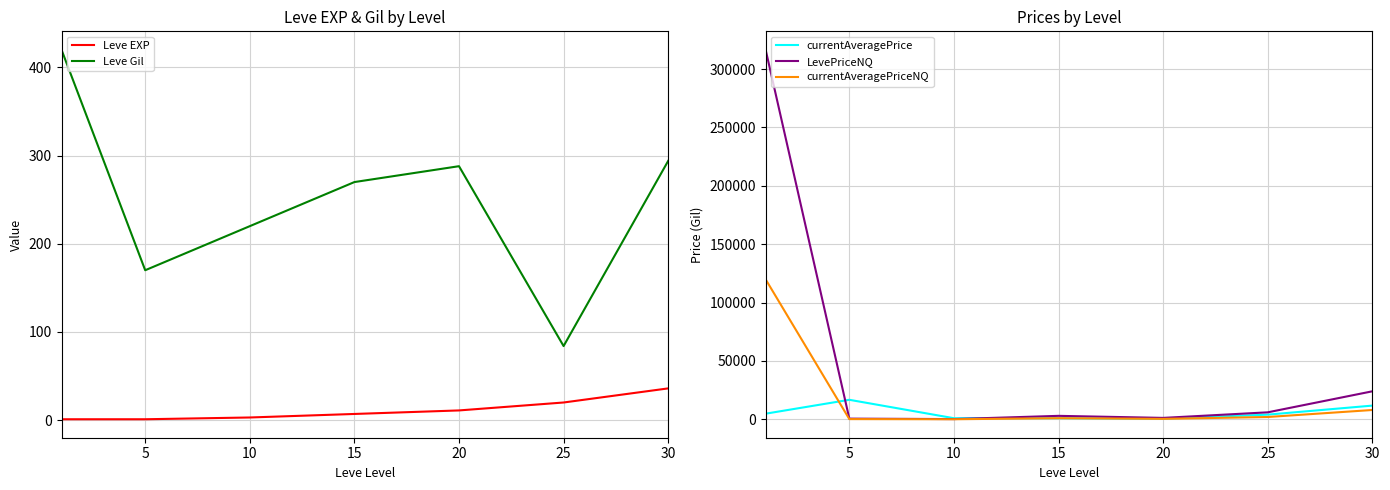

Does the chart display data point markers on the line(s)?

No